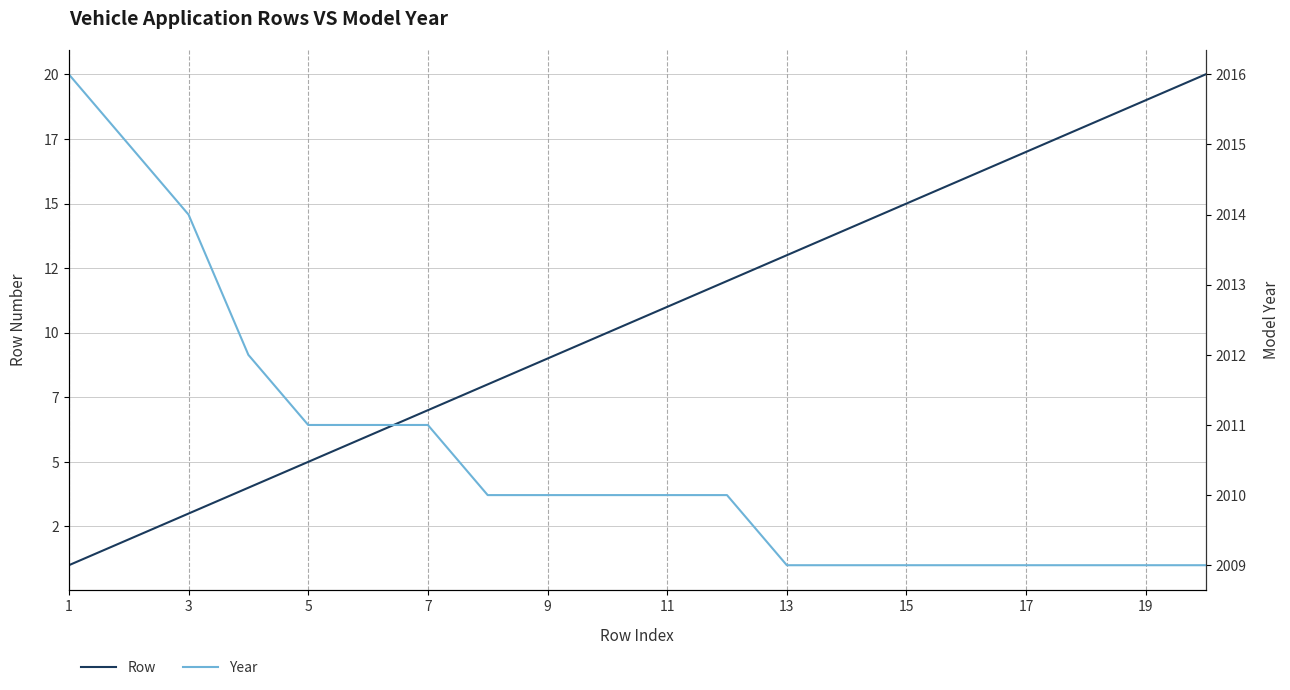

True or false: Year and Row intersect in this chart.

False